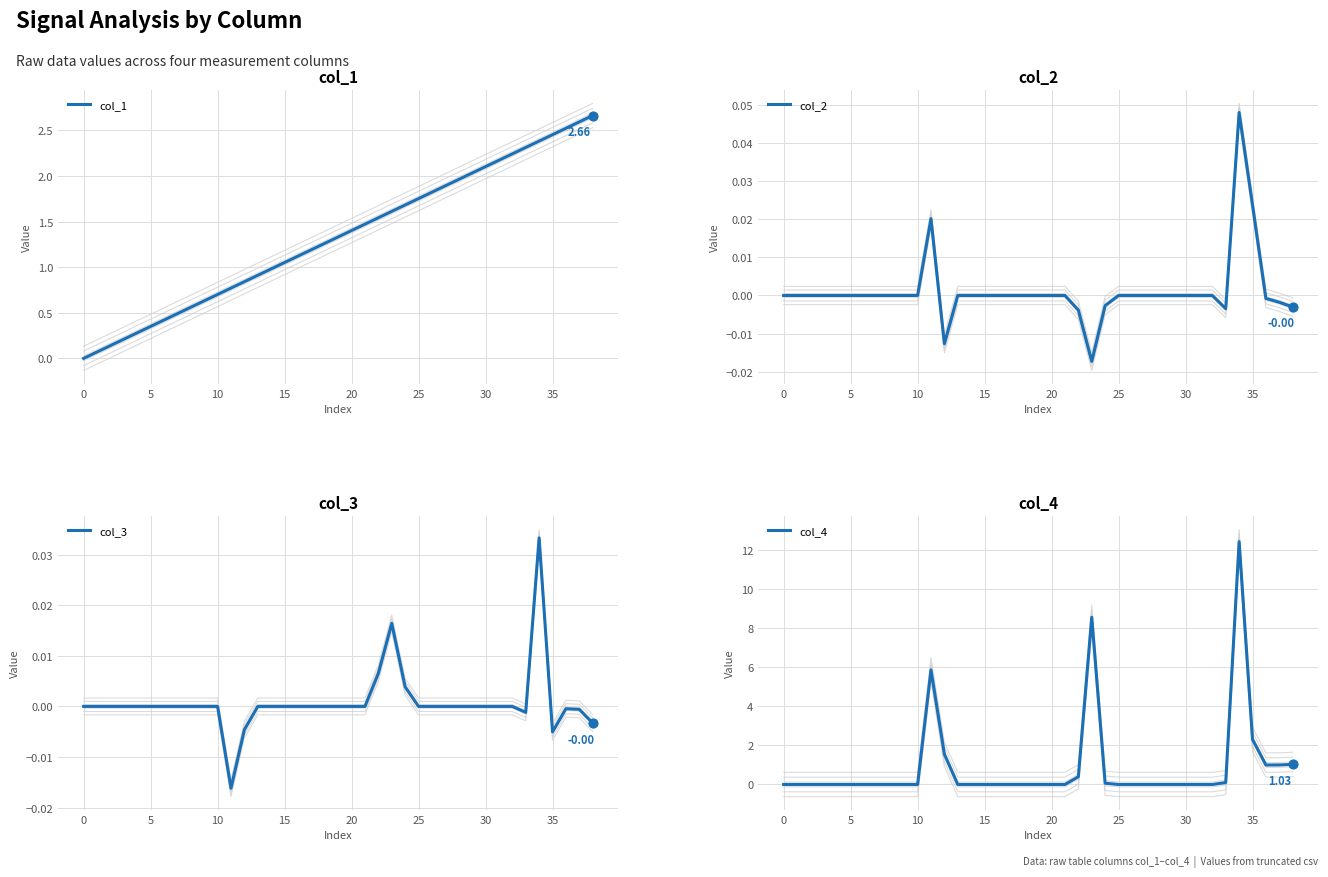

Which series reaches the minimum Y coordinate?

col_2